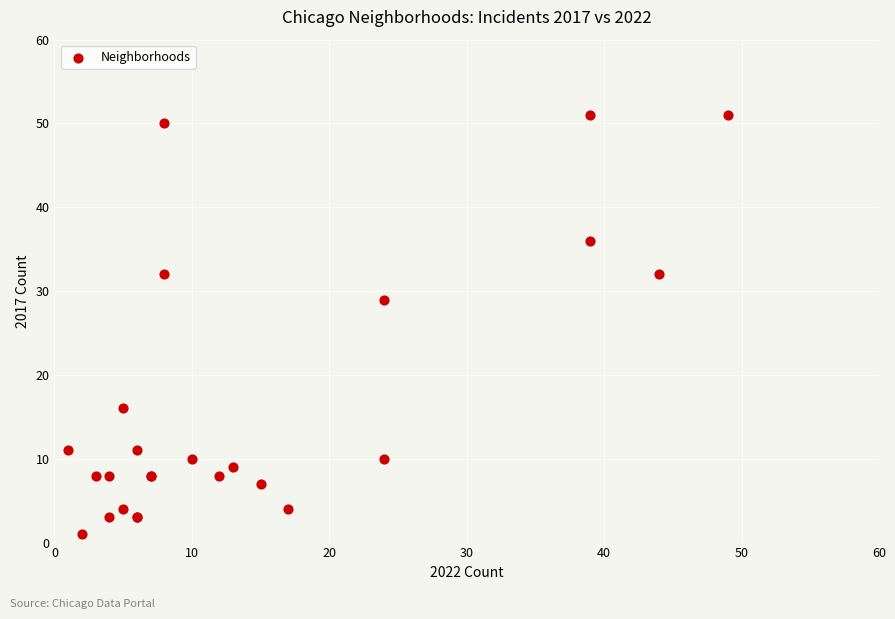

What Y value in the scatter plot is closest to 26?

29